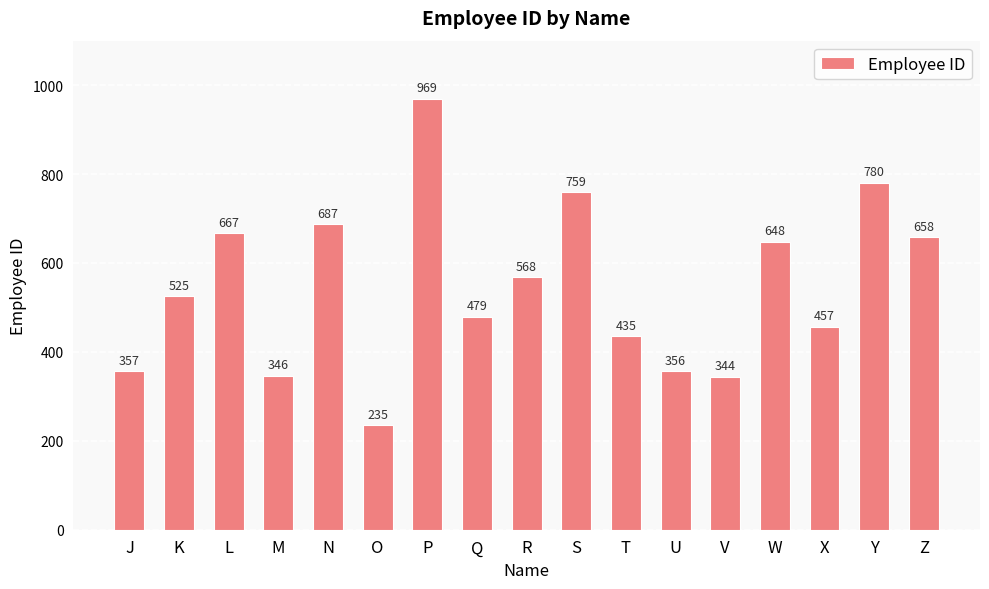

Rank the categories by value from lowest to highest.

O, V, M, U, J, T, X, Q, K, R, W, Z, L, N, S, Y, P